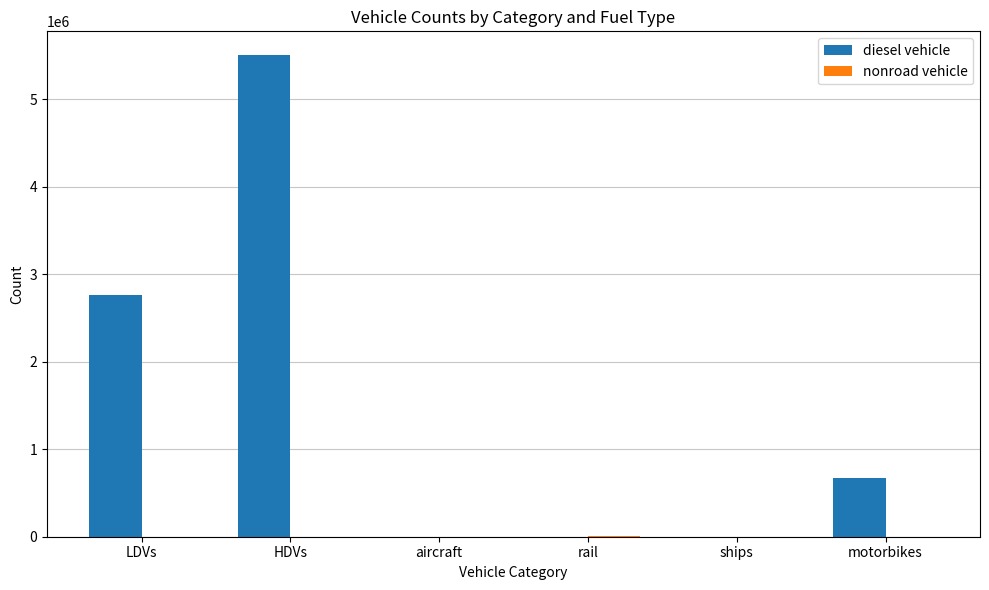

What is the greatest value displayed?

5498871